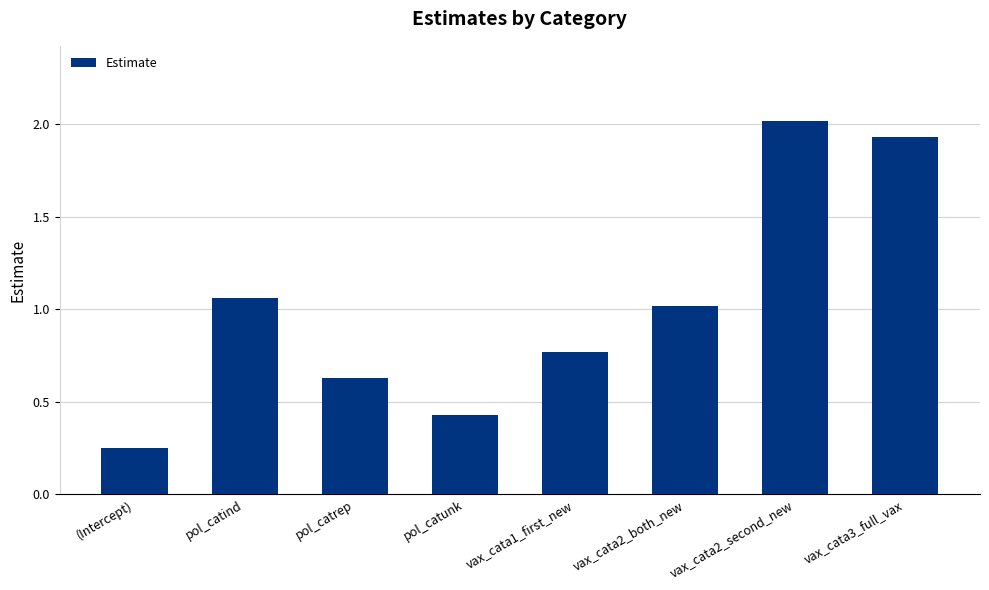

How many values exceed 1?

4